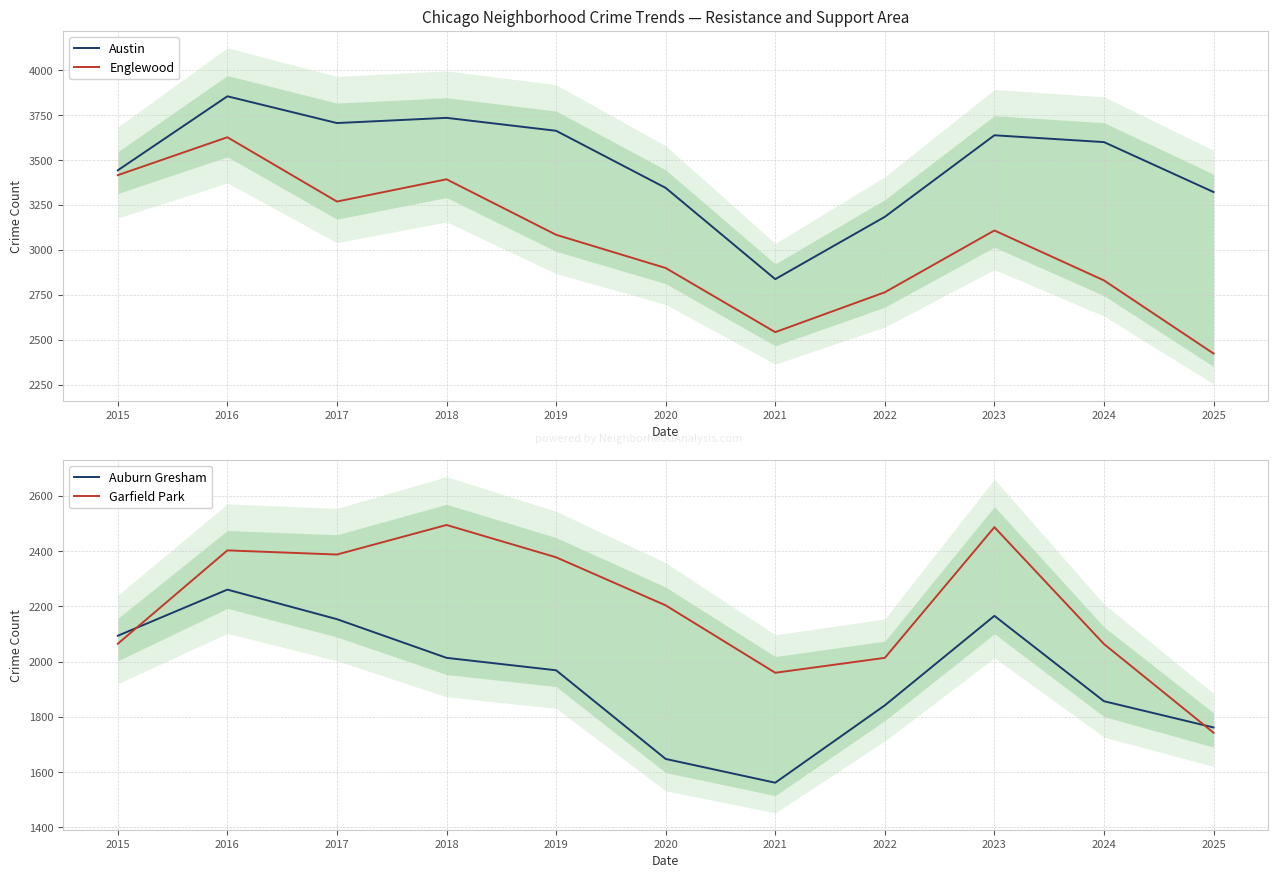

Rank the series by their average value, from lowest to highest.

Auburn Gresham, Garfield Park, Englewood, Austin